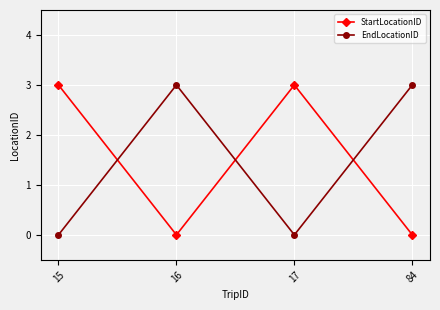

Reading left to right, transcribe all the data shown in this chart.

StartLocationID: 15=3	16=0	17=3	84=0
EndLocationID: 15=0	16=3	17=0	84=3